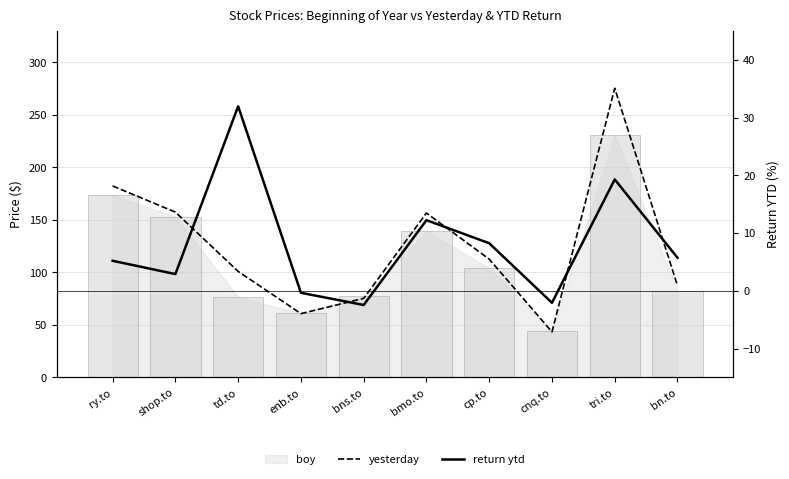

Are the bars grouped side by side (vs. stacked)?

Yes